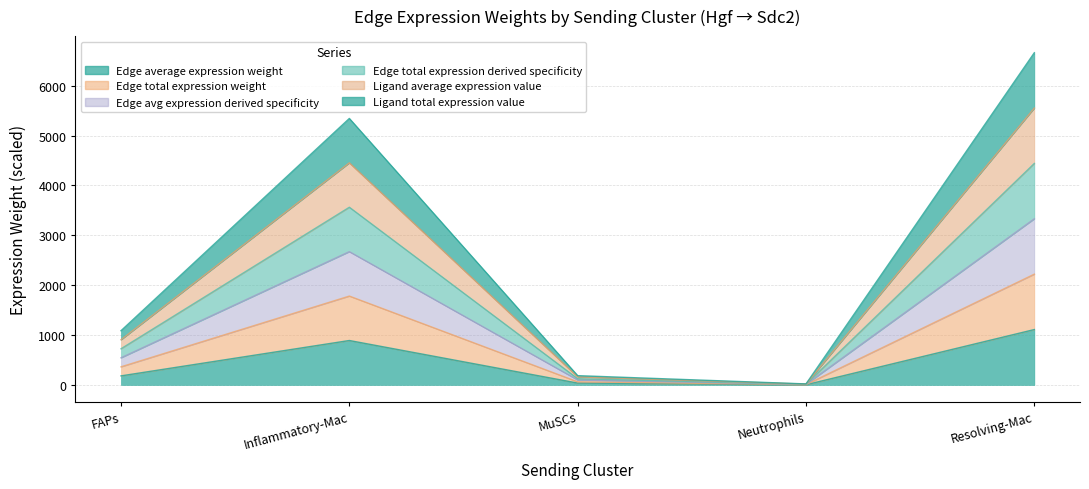

What is the label of the 2nd point from the right?

Neutrophils